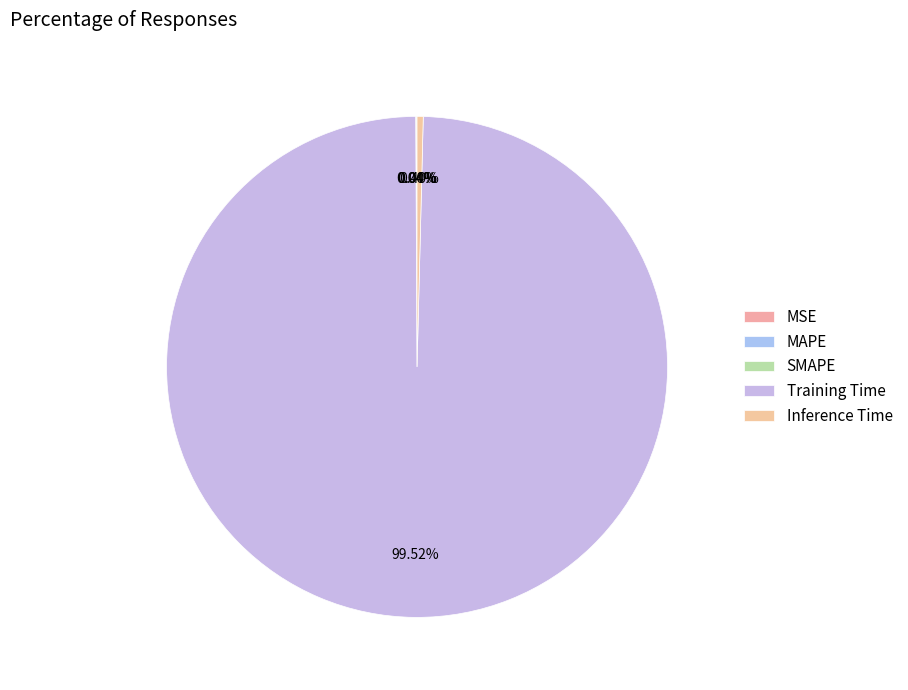

To the nearest percent, what is the average slice percentage?

20%